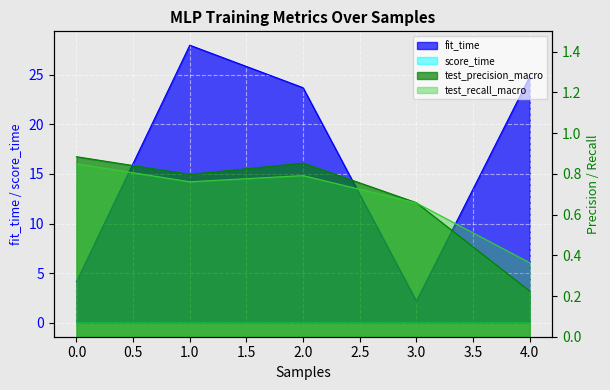

Reading left to right, what are all the values shown in this chart?

fit_time: 0=4.1	1=28.0	2=23.7	3=2.2	4=24.8
score_time: 0=0.0	1=0.0	2=0.0	3=0.0	4=0.0
test_precision_macro: 0=0.9	1=0.8	2=0.9	3=0.7	4=0.2
test_recall_macro: 0=0.8	1=0.8	2=0.8	3=0.7	4=0.4